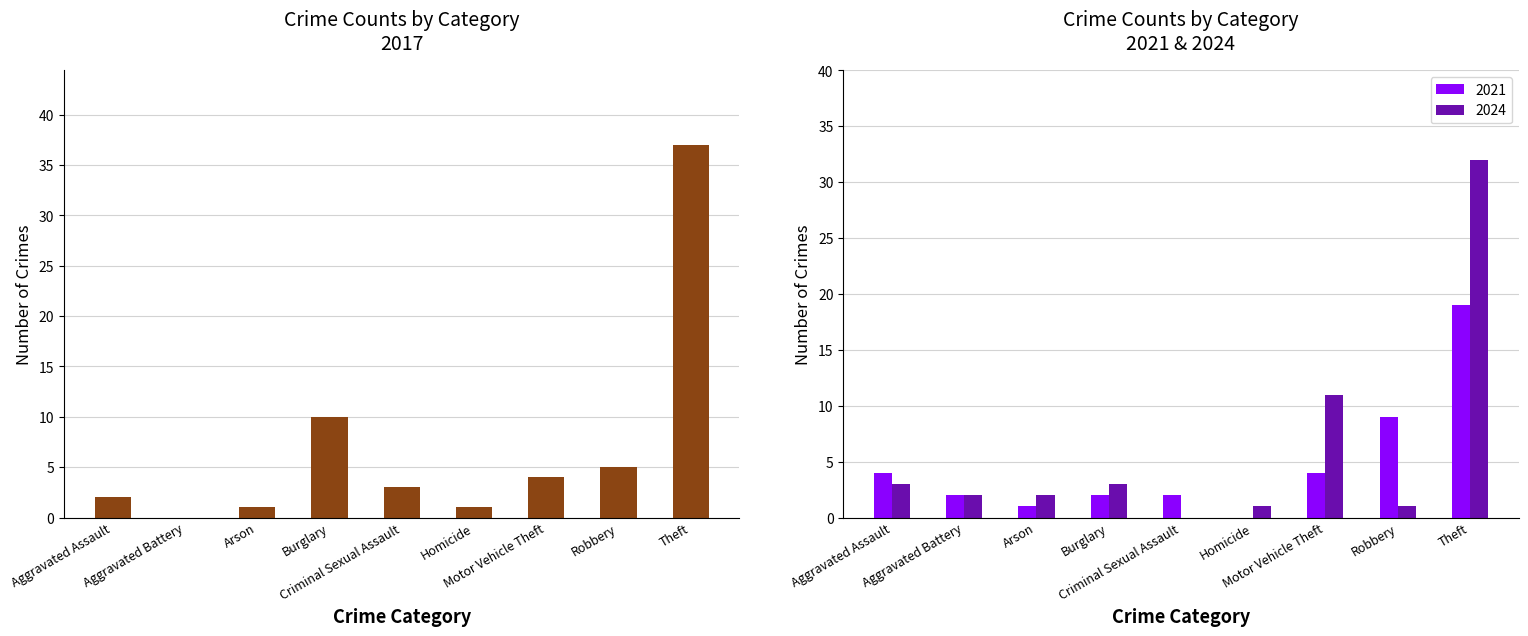

The 2021 series shows 1 at Arson. True or false?

True